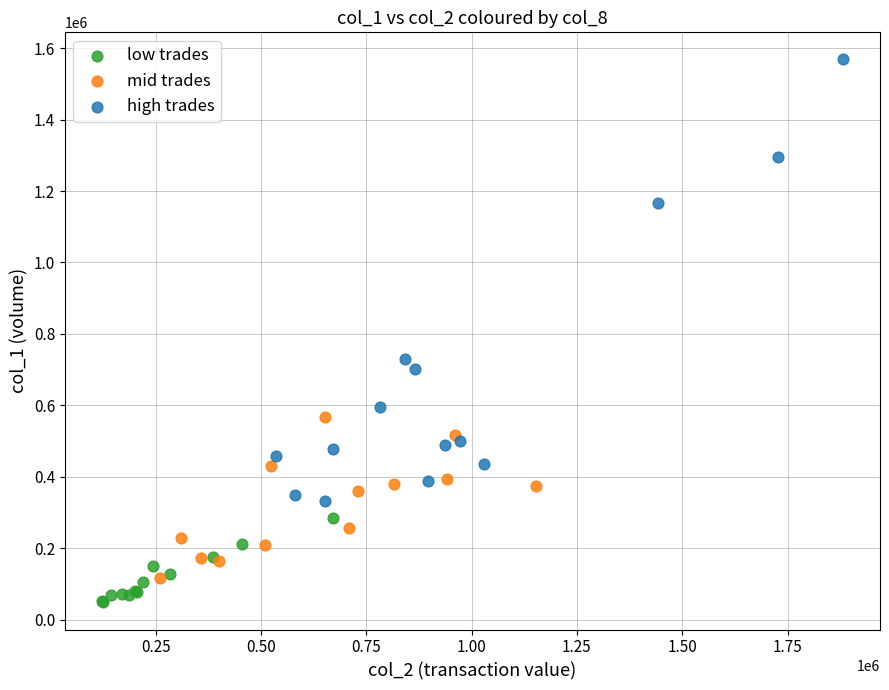

Which series reaches the maximum Y coordinate?

high trades